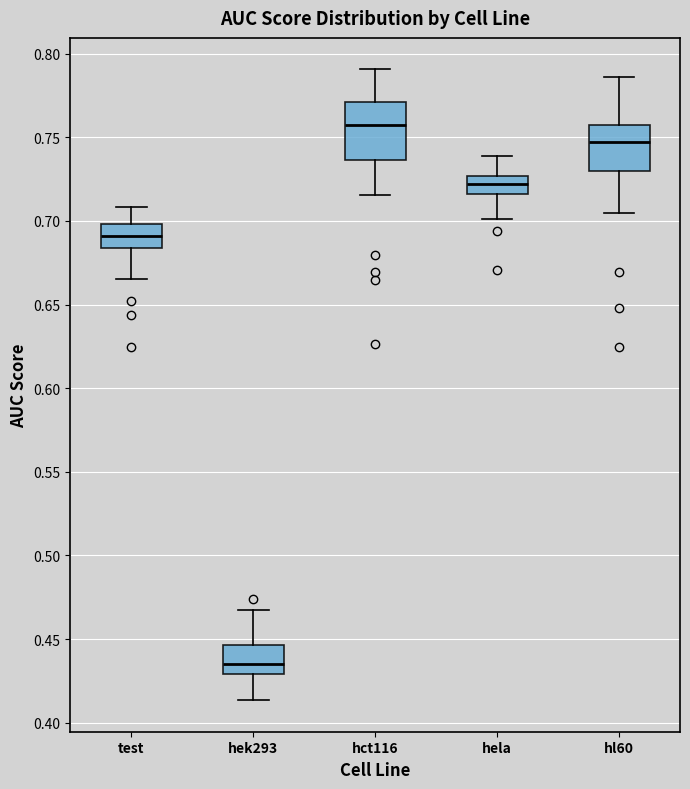

Which box's median line is the lowest?

hek293